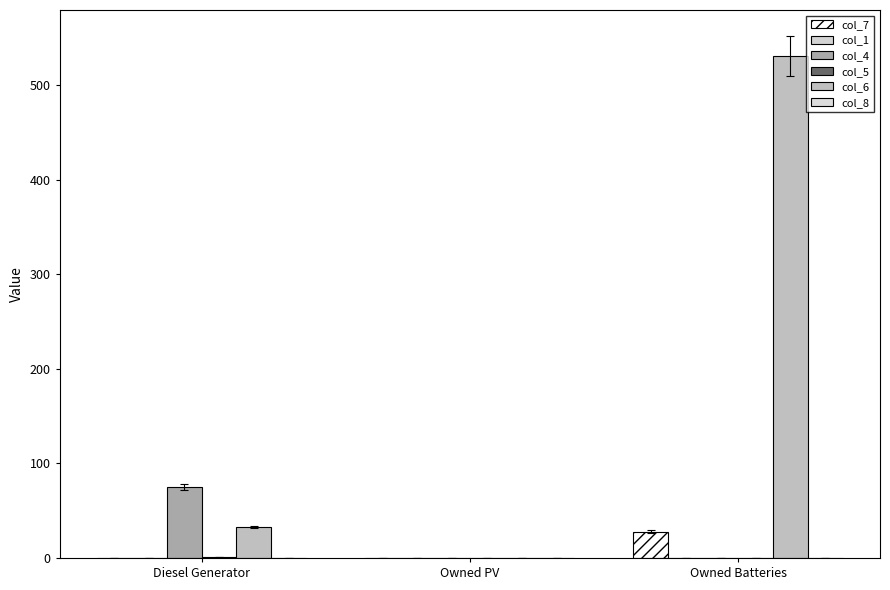

Which series changed the most between Owned PV and Owned Batteries?

col_6